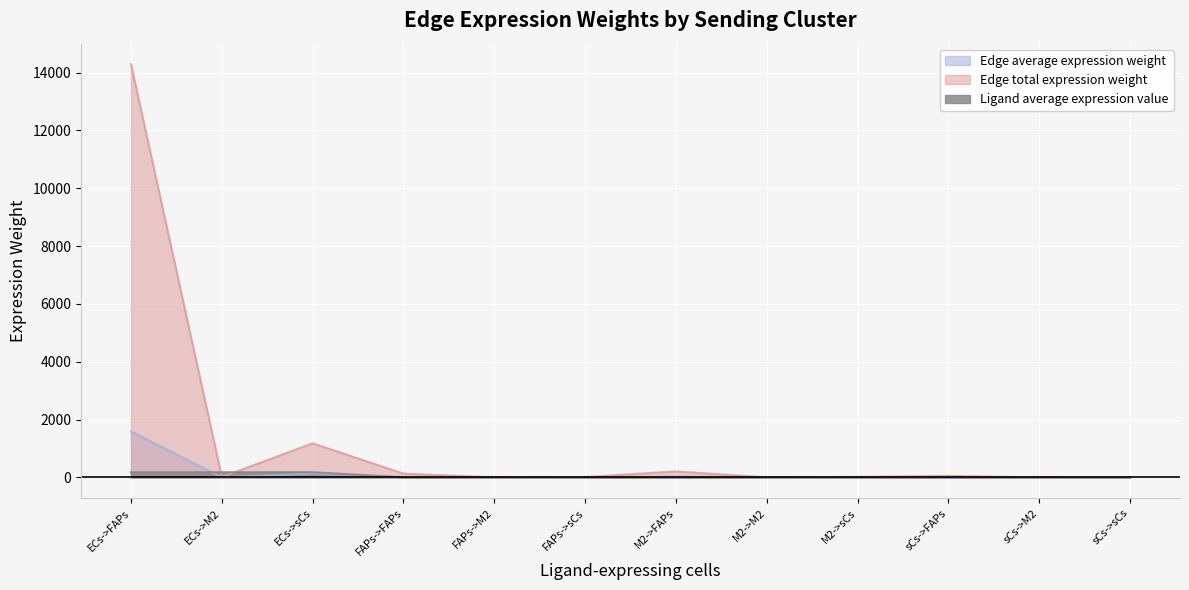

Is the value of Ligand average expression value at ECs->FAPs greater than the value of Edge average expression weight at ECs->sCs?

No